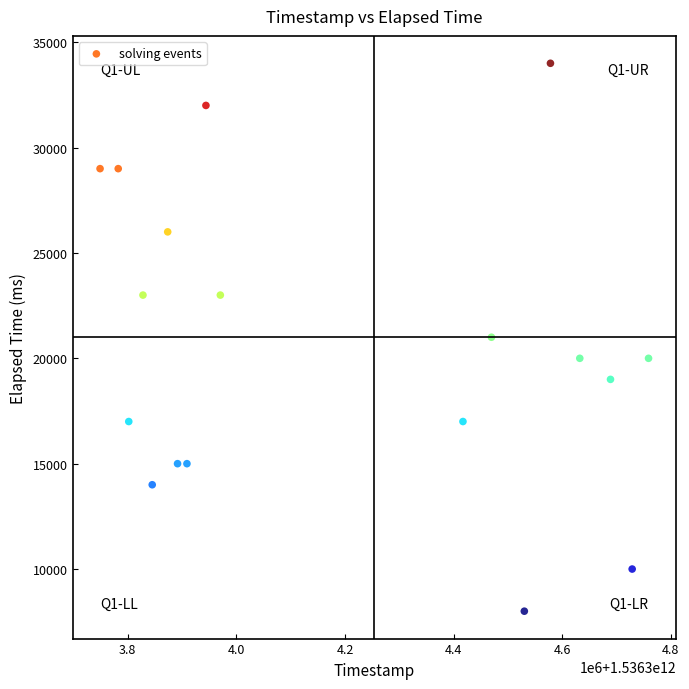

What is the range of X values (max minus min)?

1010004